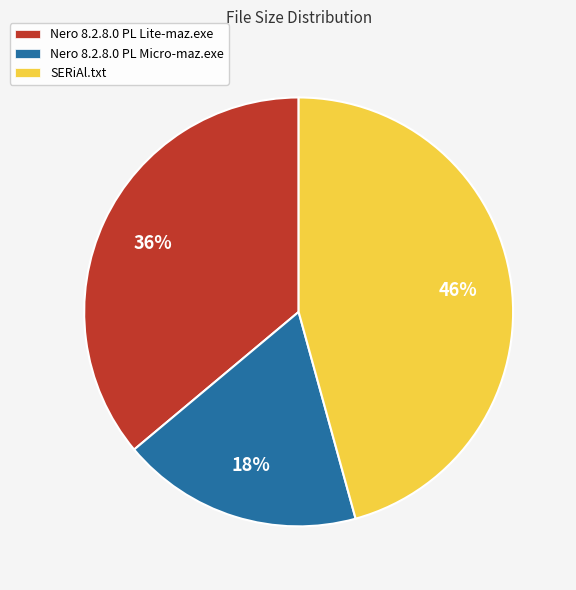

Is it true that Nero 8.2.8.0 PL Micro-maz.exe is 28% of the pie?

False